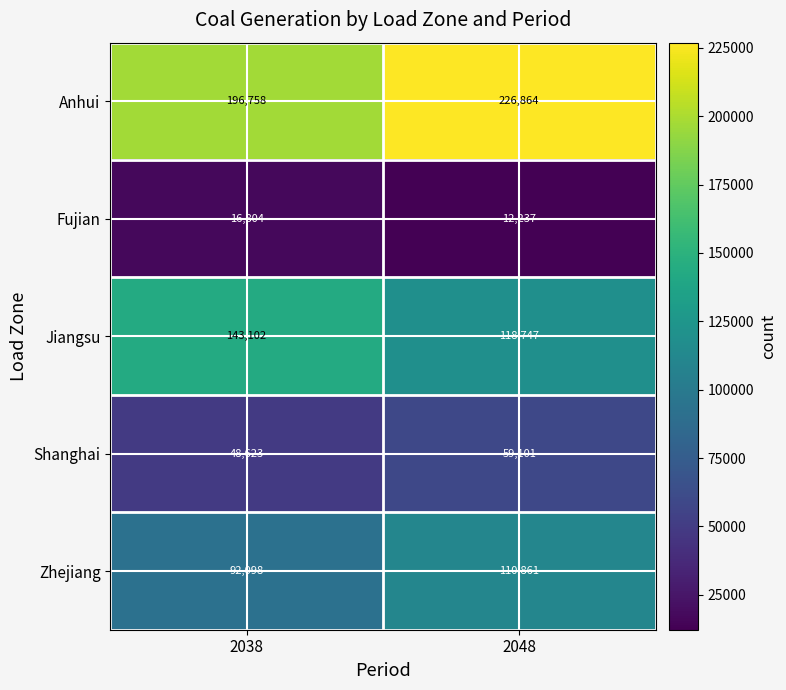

The Anhui series shows 135492 at 2038. True or false?

False